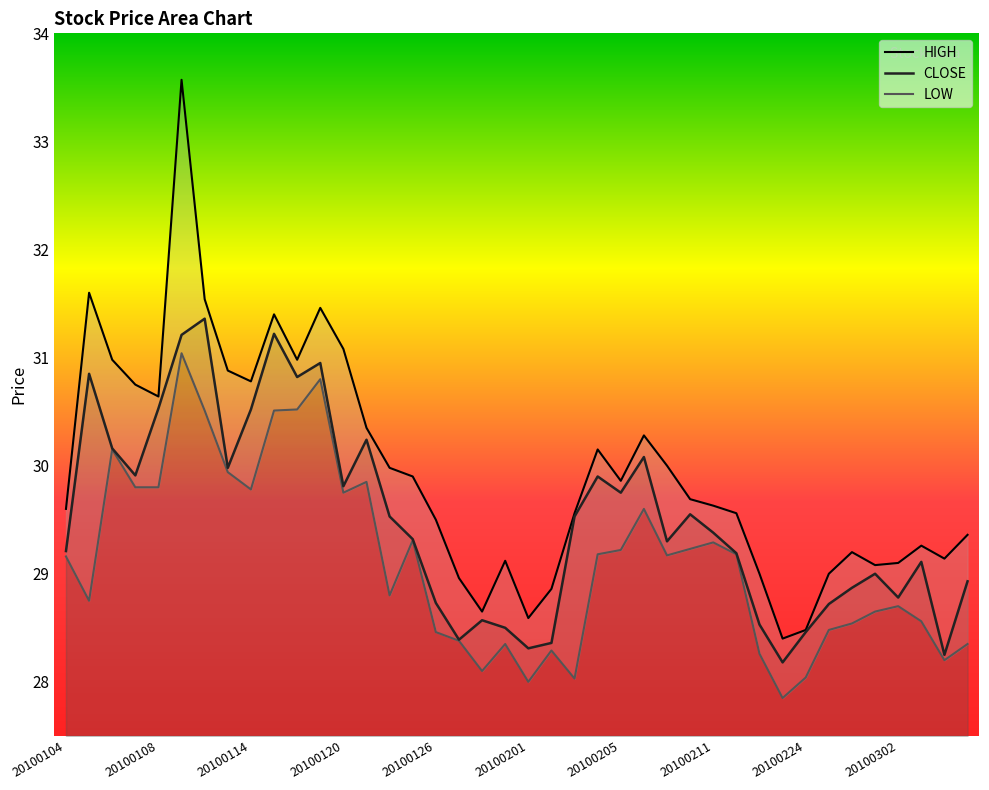

Reading right to left, list all the values displayed in this chart.

CLOSE: 28.9	28.2	29.1	28.8	29.0	28.9	28.7	28.5	28.2	28.5	29.2	29.4	29.6	29.3	30.1	29.8	29.9	29.5	28.4	28.3	28.5	28.6	28.4	28.7	29.3	29.5	30.2	29.8	30.9	30.8	31.2	30.5	30.0	31.4	31.2	30.5	29.9	30.2	30.9	29.2
HIGH: 29.4	29.1	29.3	29.1	29.1	29.2	29.0	28.5	28.4	29.0	29.6	29.6	29.7	30.0	30.3	29.9	30.1	29.6	28.9	28.6	29.1	28.6	29.0	29.5	29.9	30.0	30.4	31.1	31.5	31.0	31.4	30.8	30.9	31.5	33.6	30.6	30.8	31.0	31.6	29.6
LOW: 28.4	28.2	28.6	28.7	28.6	28.5	28.5	28.0	27.9	28.3	29.2	29.3	29.2	29.2	29.6	29.2	29.2	28.0	28.3	28.0	28.4	28.1	28.4	28.5	29.3	28.8	29.9	29.8	30.8	30.5	30.5	29.8	29.9	30.5	31.0	29.8	29.8	30.1	28.8	29.2